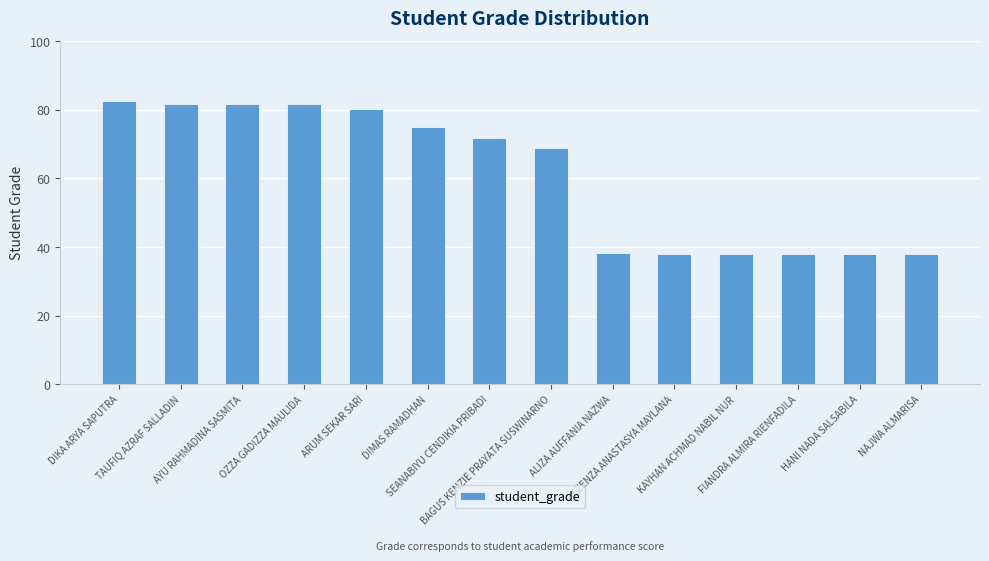

True or false: the data shows 31.0 at OZZA GADIZZA MAULIDA.

False